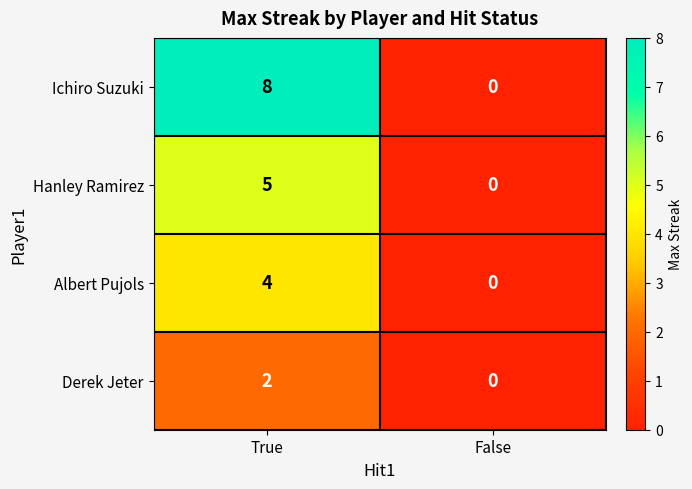

Reading left to right, extract all data points from this chart.

Ichiro Suzuki: 8	0
Hanley Ramirez: 5	0
Albert Pujols: 4	0
Derek Jeter: 2	0